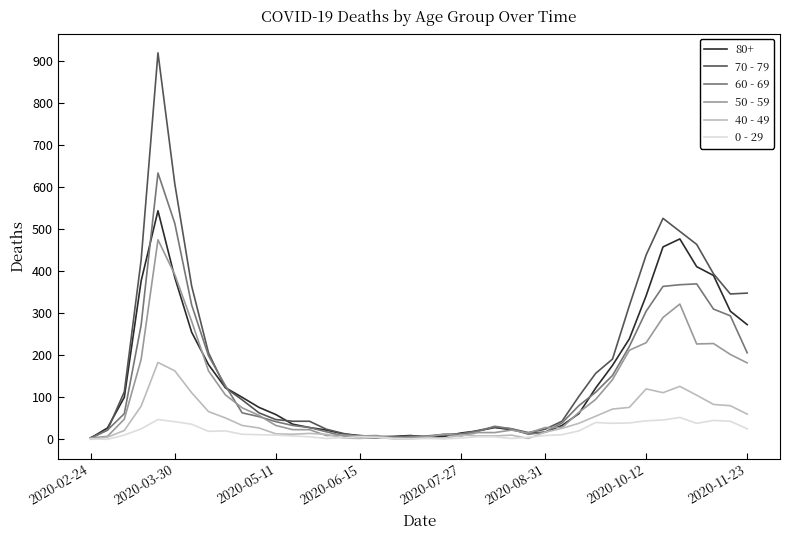

List the series in order of their peak value, lowest first.

0 - 29, 40 - 49, 50 - 59, 80+, 60 - 69, 70 - 79